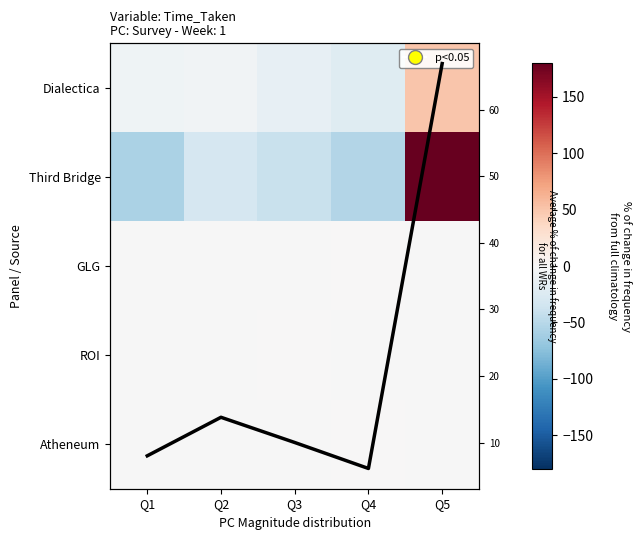

At Q2, list the series in order from smallest to largest.

Third Bridge, Dialectica, ROI, GLG, Atheneum